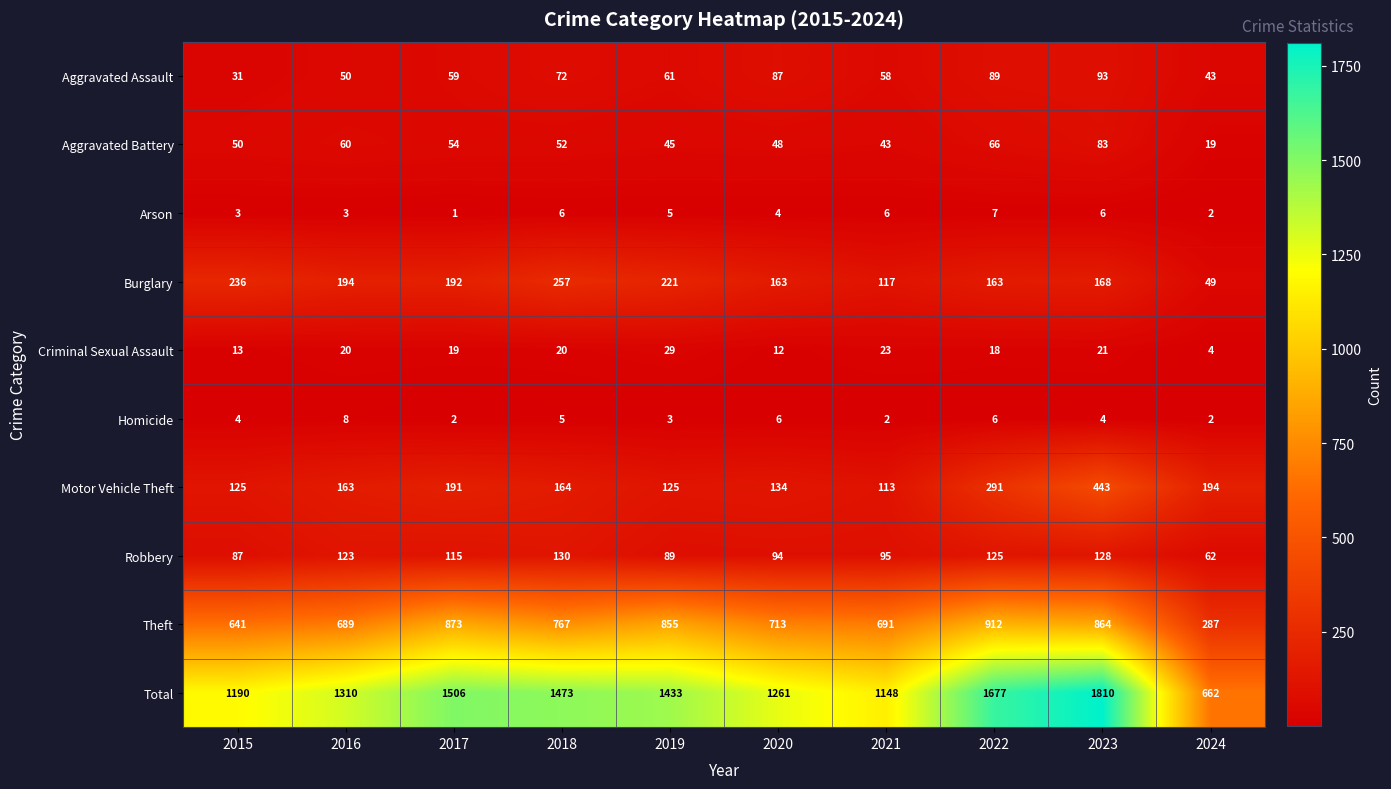

Which series changed the most between 2015 and 2022?

Total